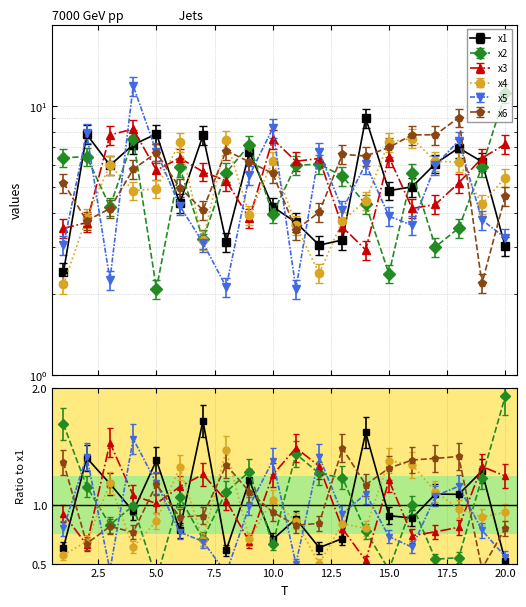

At which category is the sum across all series the highest?

4